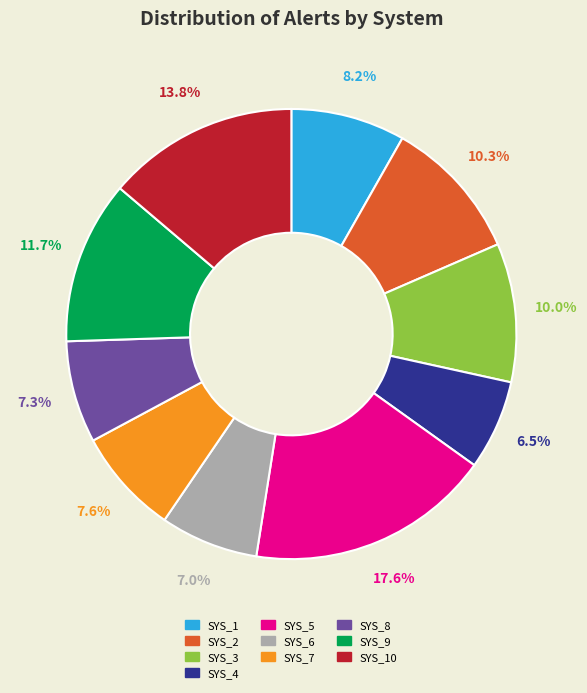

Is there a majority slice in this chart?

No